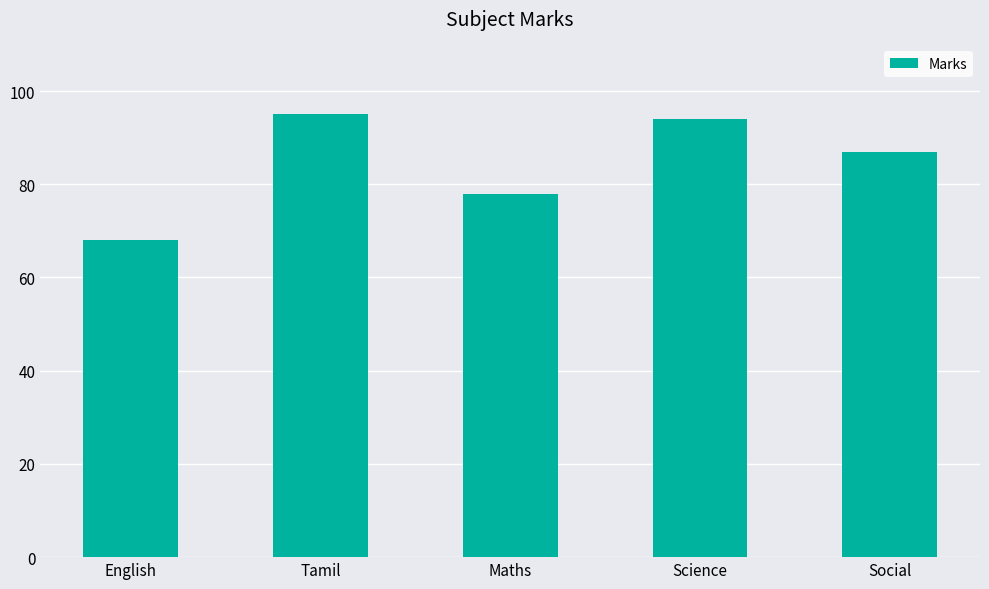

Reading right to left, what are all the values shown in this chart?

87	94	78	95	68